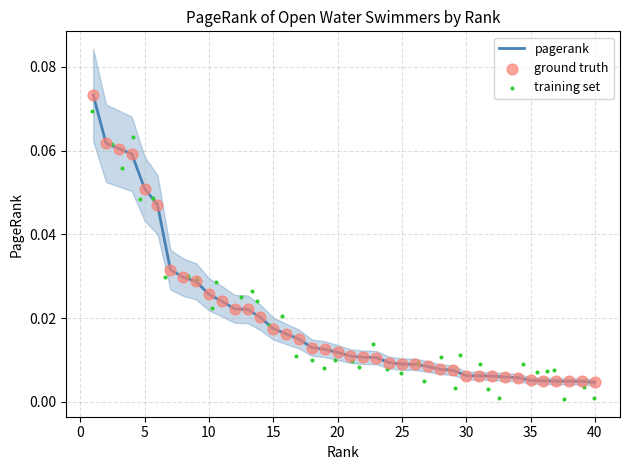

What are all the series names shown in the legend?

pagerank, ground truth, training set